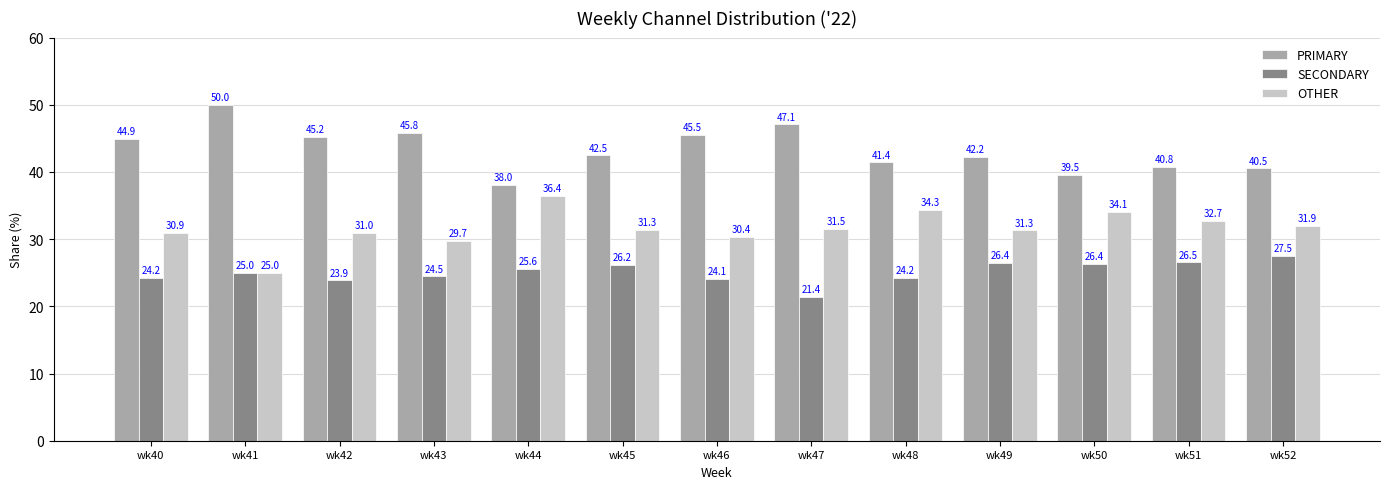

How many data points in PRIMARY are less than 42?

5